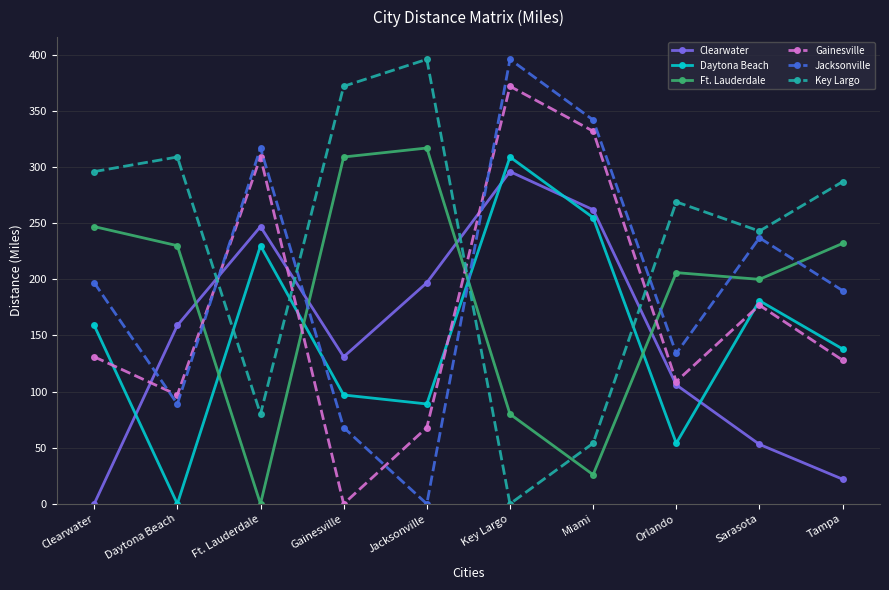

True or false: Gainesville has more than 2 points higher than both neighbors.

True